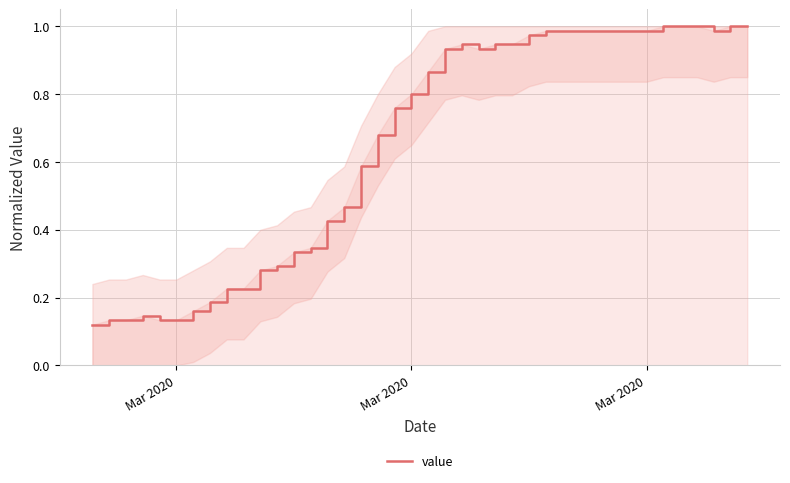

How many lines are shown in the chart?

1